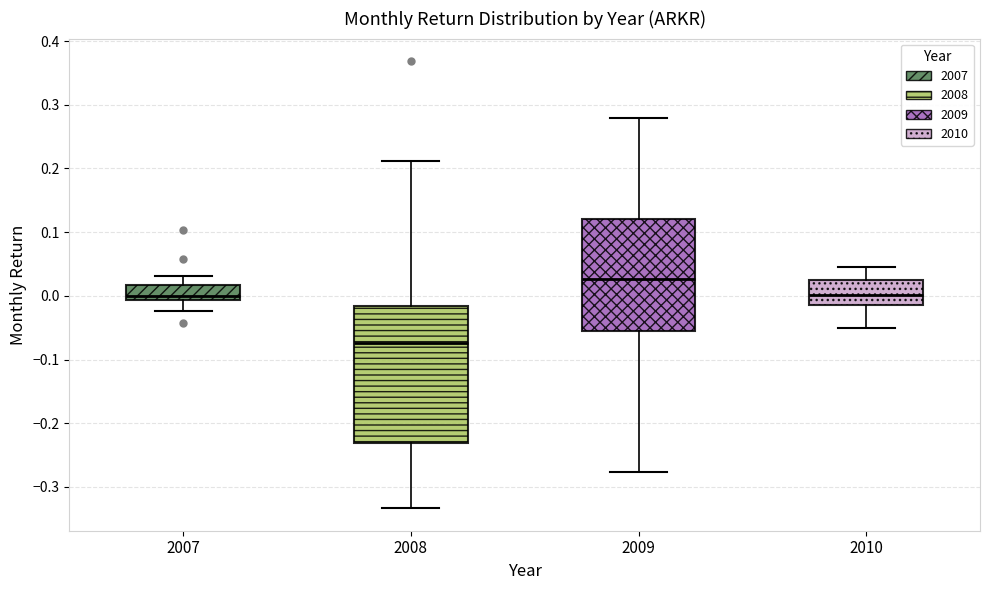

Which box's median line is the highest?

2009